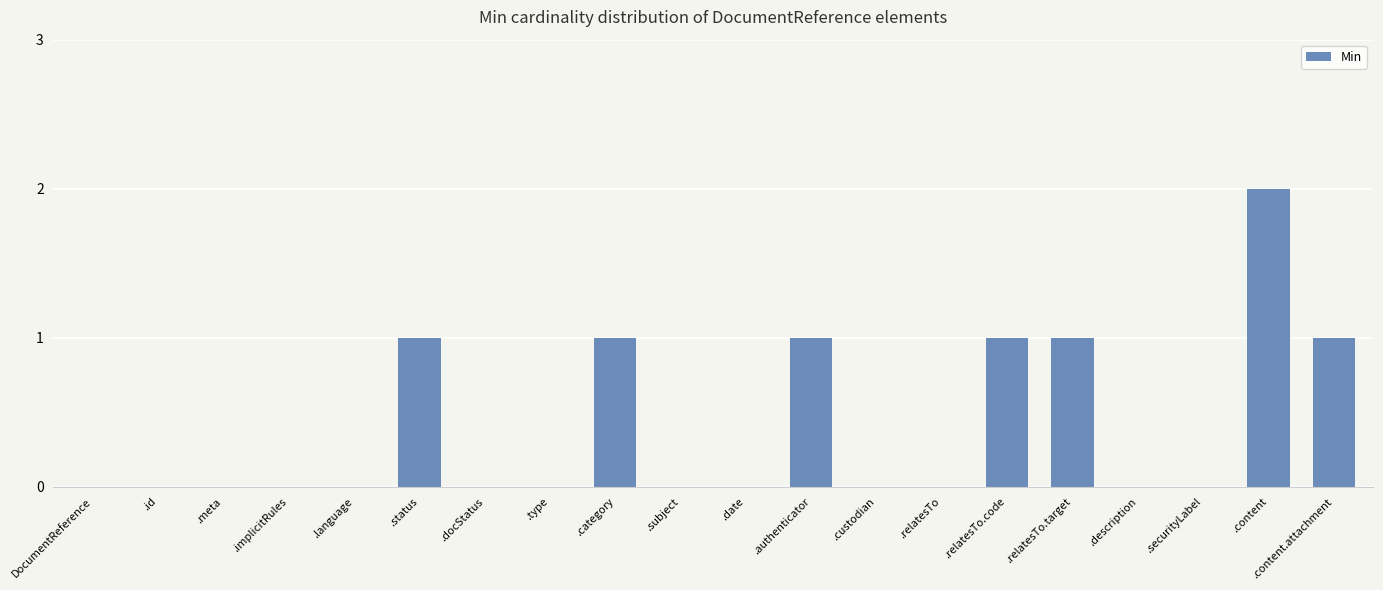

Count the values in the range 0 to 1.

19